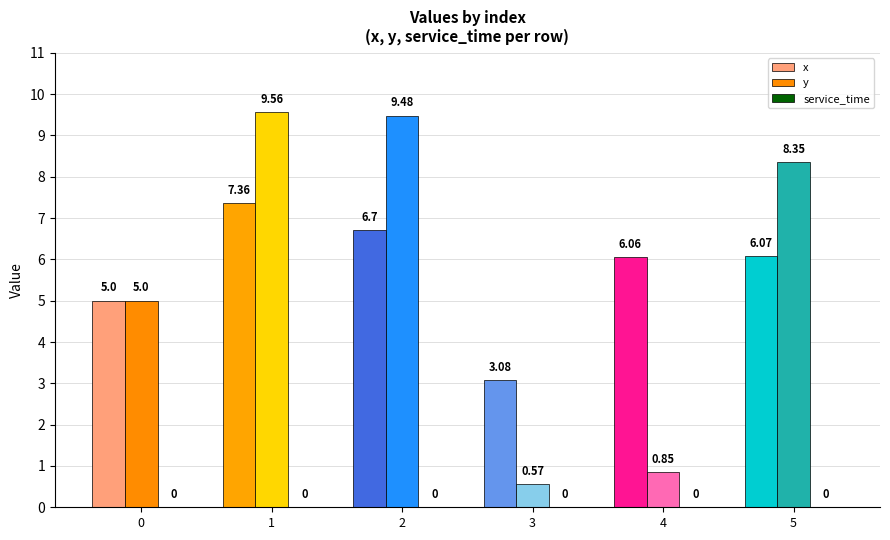

How many series are shown in this chart?

2